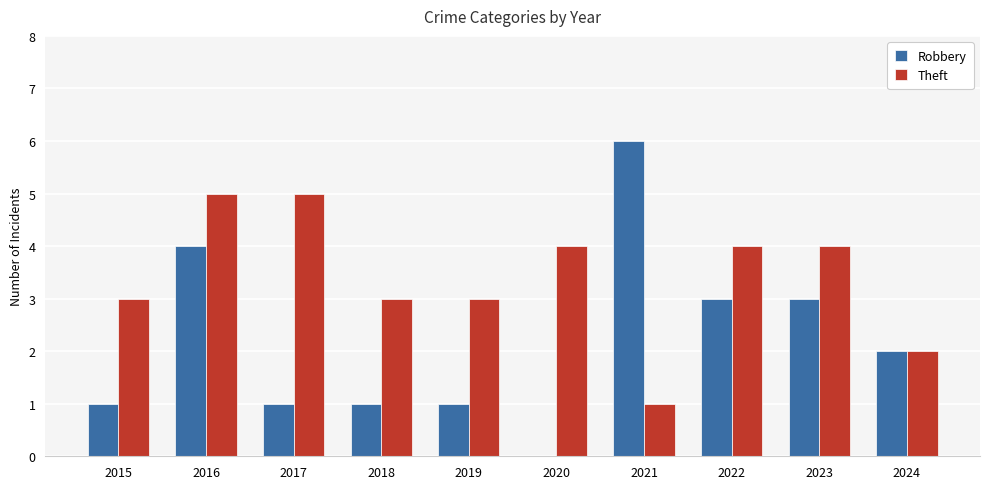

Between 2016 and 2024, which series saw the biggest shift?

Theft